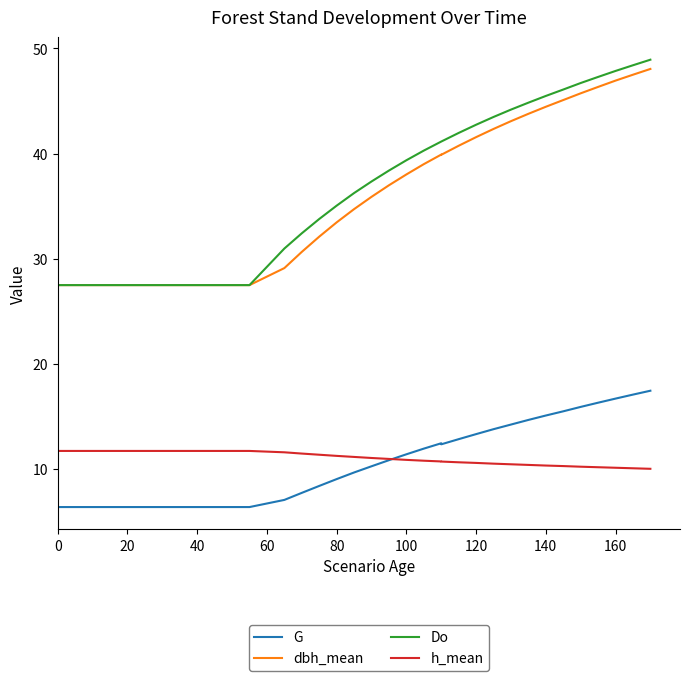

Reading right to left, transcribe all the data shown in this chart.

G: 17.4	17.1	16.7	16.3	15.9	15.5	15.1	14.7	14.2	13.8	13.3	12.8	12.3	12.4	11.9	11.4	10.8	10.2	9.7	9.0	8.4	7.7	7.0	6.4	6.4	6.4	6.4	6.4	6.4	6.4	6.4	6.4	6.4	6.4	6.4	6.4
dbh_mean: 48.0	47.5	46.9	46.3	45.7	45.1	44.5	43.8	43.1	42.3	41.6	40.7	39.9	39.9	39.0	38.0	37.0	35.9	34.7	33.5	32.1	30.6	29.1	27.5	27.5	27.5	27.5	27.5	27.5	27.5	27.5	27.5	27.5	27.5	27.5	27.5
Do: 48.9	48.4	47.9	47.3	46.7	46.1	45.5	44.8	44.2	43.5	42.7	42.0	41.1	41.1	40.3	39.4	38.4	37.3	36.2	35.0	33.8	32.4	31.0	27.5	27.5	27.5	27.5	27.5	27.5	27.5	27.5	27.5	27.5	27.5	27.5	27.5
h_mean: 10.0	10.1	10.1	10.2	10.2	10.3	10.3	10.4	10.4	10.5	10.6	10.6	10.7	10.7	10.8	10.8	10.9	11.0	11.1	11.2	11.3	11.4	11.6	11.7	11.7	11.7	11.7	11.7	11.7	11.7	11.7	11.7	11.7	11.7	11.7	11.7